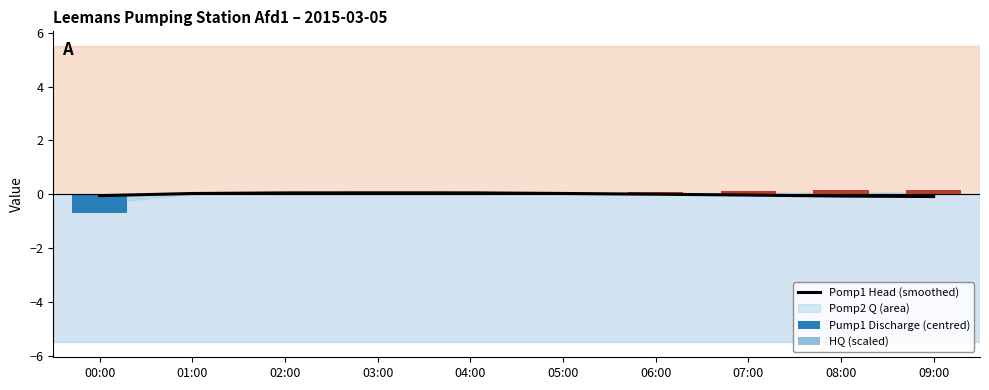

What is the difference between the maximum and second lowest values in the Pump1 Discharge (centred) series?

0.1